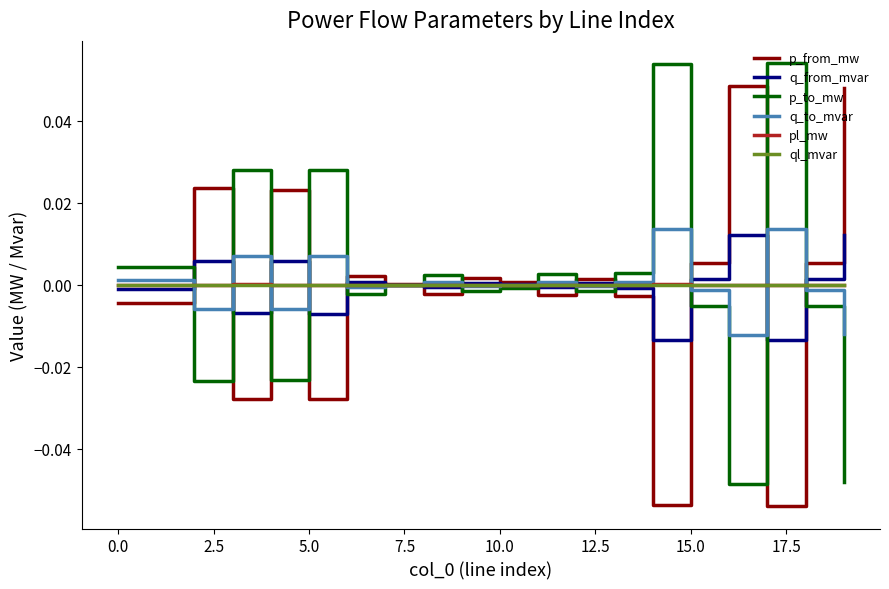

Reading left to right, what are all the values shown in this chart?

p_from_mw: -0.0	-0.0	0.0	-0.0	0.0	-0.0	0.0	0.0	-0.0	0.0	0.0	-0.0	0.0	-0.0	-0.1	0.0	0.0	-0.1	0.0	0.0
q_from_mvar: -0.0	-0.0	0.0	-0.0	0.0	-0.0	0.0	0.0	-0.0	0.0	0.0	-0.0	0.0	-0.0	-0.0	0.0	0.0	-0.0	0.0	0.0
p_to_mw: 0.0	0.0	-0.0	0.0	-0.0	0.0	-0.0	-0.0	0.0	-0.0	-0.0	0.0	-0.0	0.0	0.1	-0.0	-0.0	0.1	-0.0	-0.0
q_to_mvar: 0.0	0.0	-0.0	0.0	-0.0	0.0	-0.0	-0.0	0.0	-0.0	-0.0	0.0	-0.0	0.0	0.0	-0.0	-0.0	0.0	-0.0	-0.0
pl_mw: 0.0	0.0	0.0	0.0	0.0	0.0	0.0	0.0	0.0	0.0	0.0	0.0	0.0	0.0	0.0	0.0	0.0	0.0	0.0	0.0
ql_mvar: -0.0	-0.0	0.0	0.0	0.0	0.0	-0.0	-0.0	-0.0	-0.0	-0.0	-0.0	-0.0	-0.0	0.0	0.0	0.0	0.0	0.0	0.0